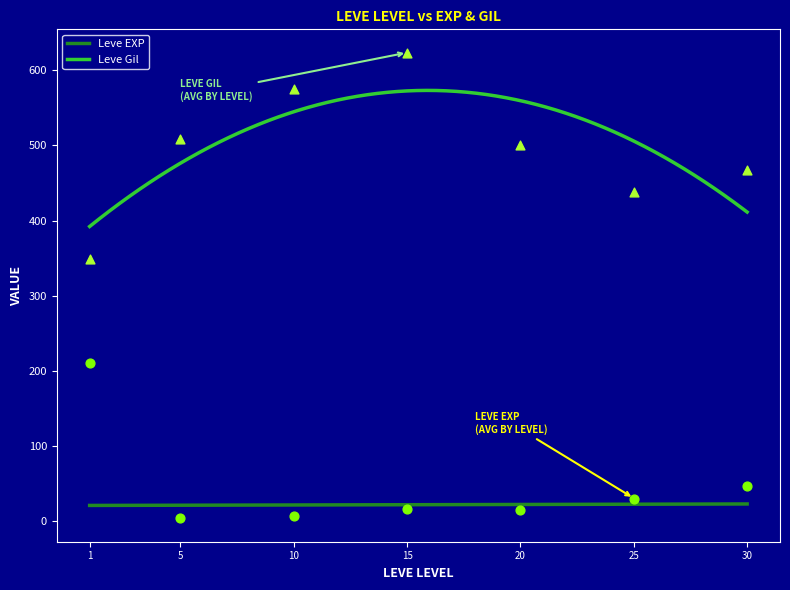

Which series has the largest total across all categories?

Leve Gil